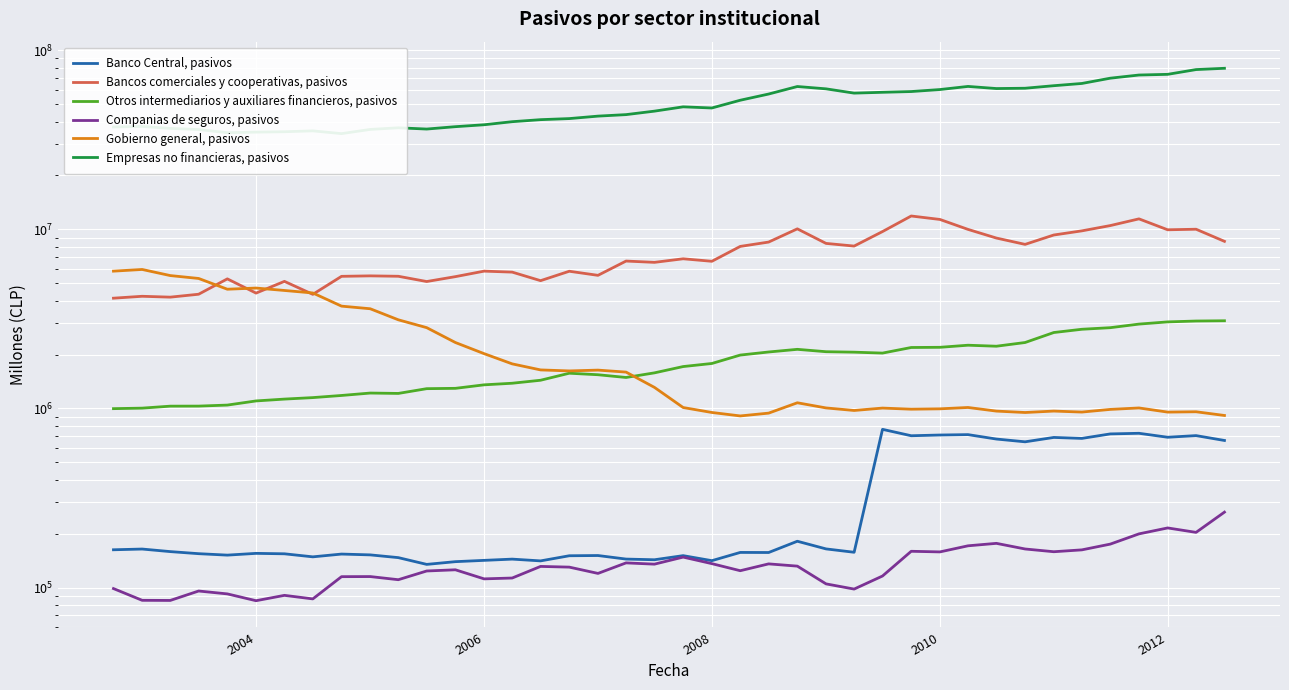

At how many categories does at least one series exceed 34151369?

40